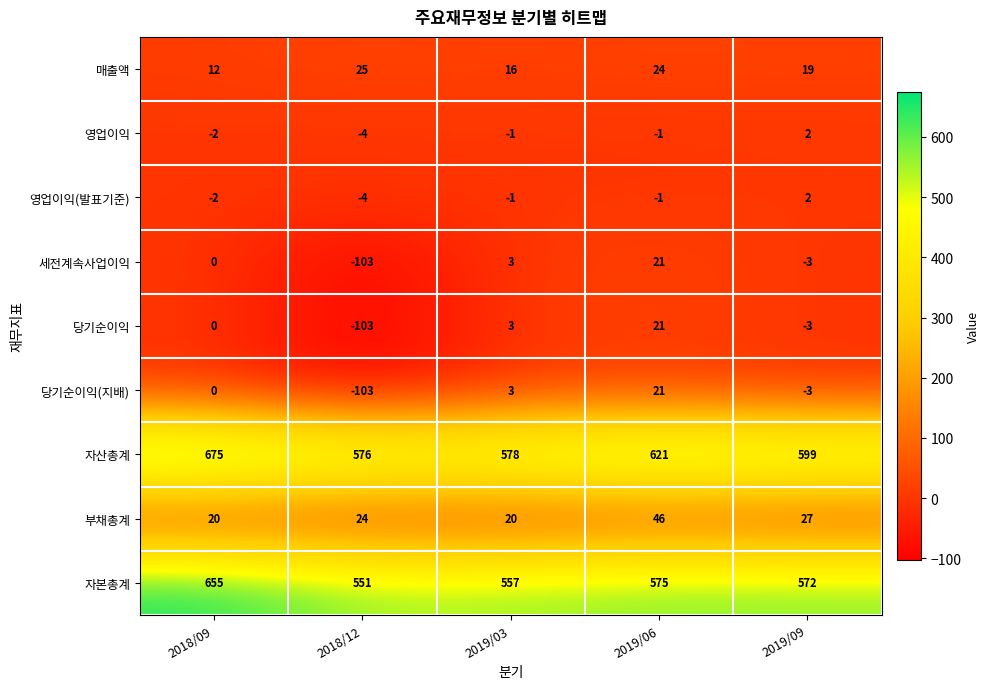

Which series changed the most between 2018/09 and 2019/09?

자본총계